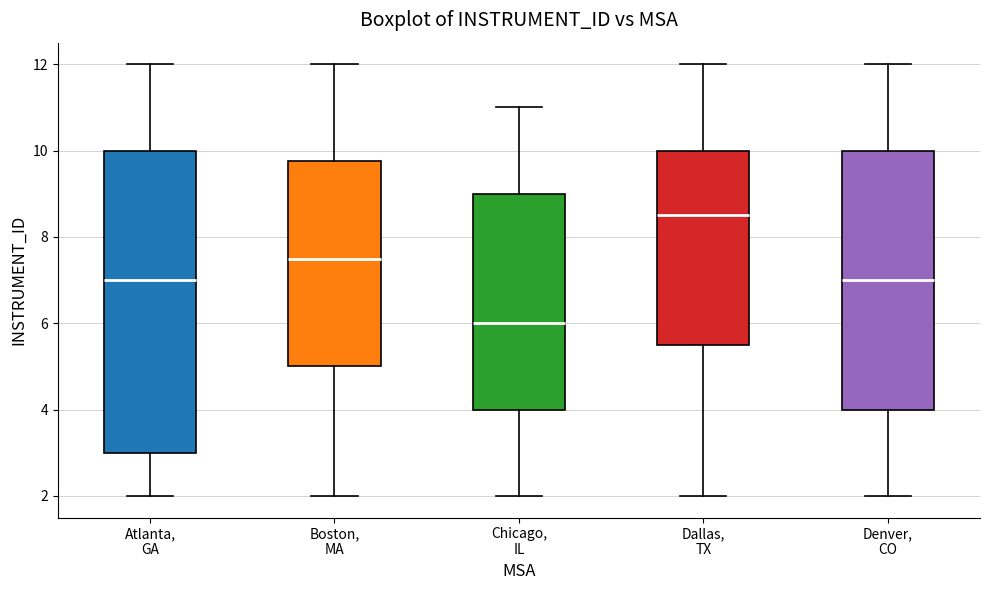

Comparing the boxes themselves (not the whiskers), which one is the tallest?

Atlanta, GA